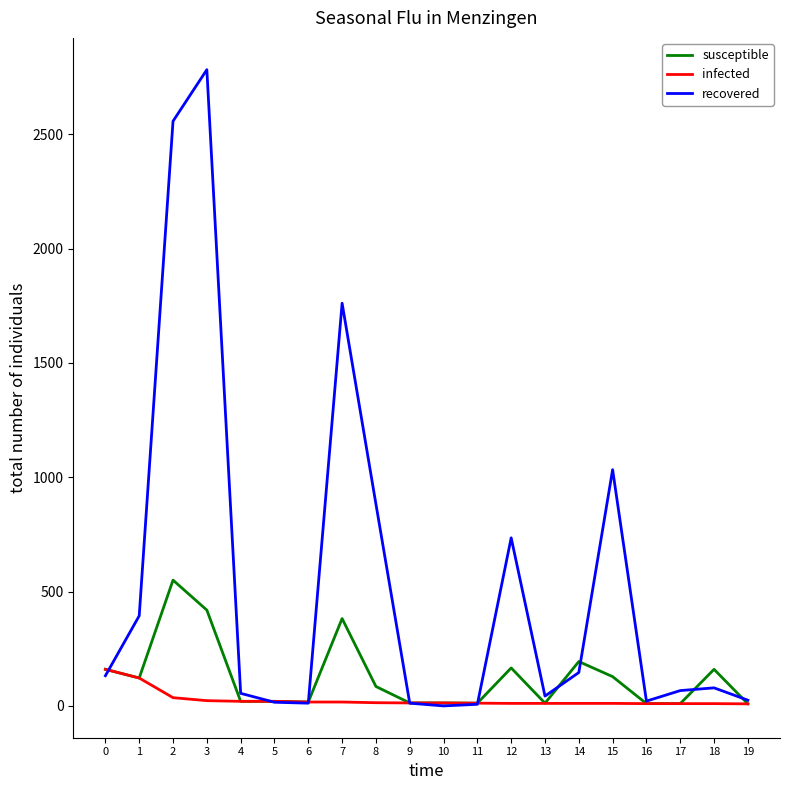

What is the maximum value for susceptible?

550